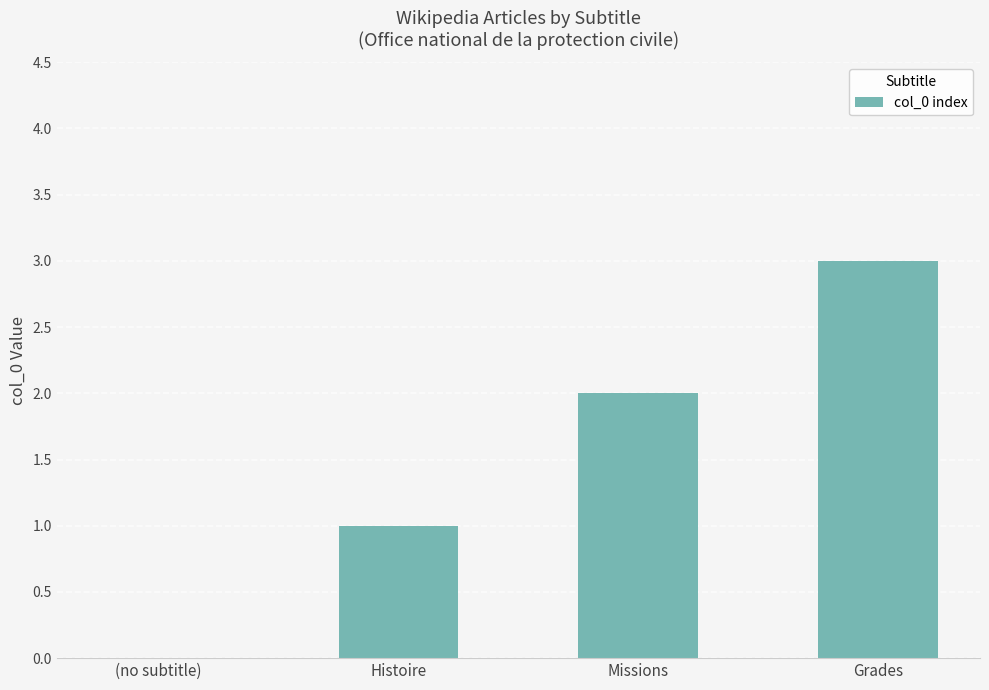

What is the maximum value shown in the chart?

3